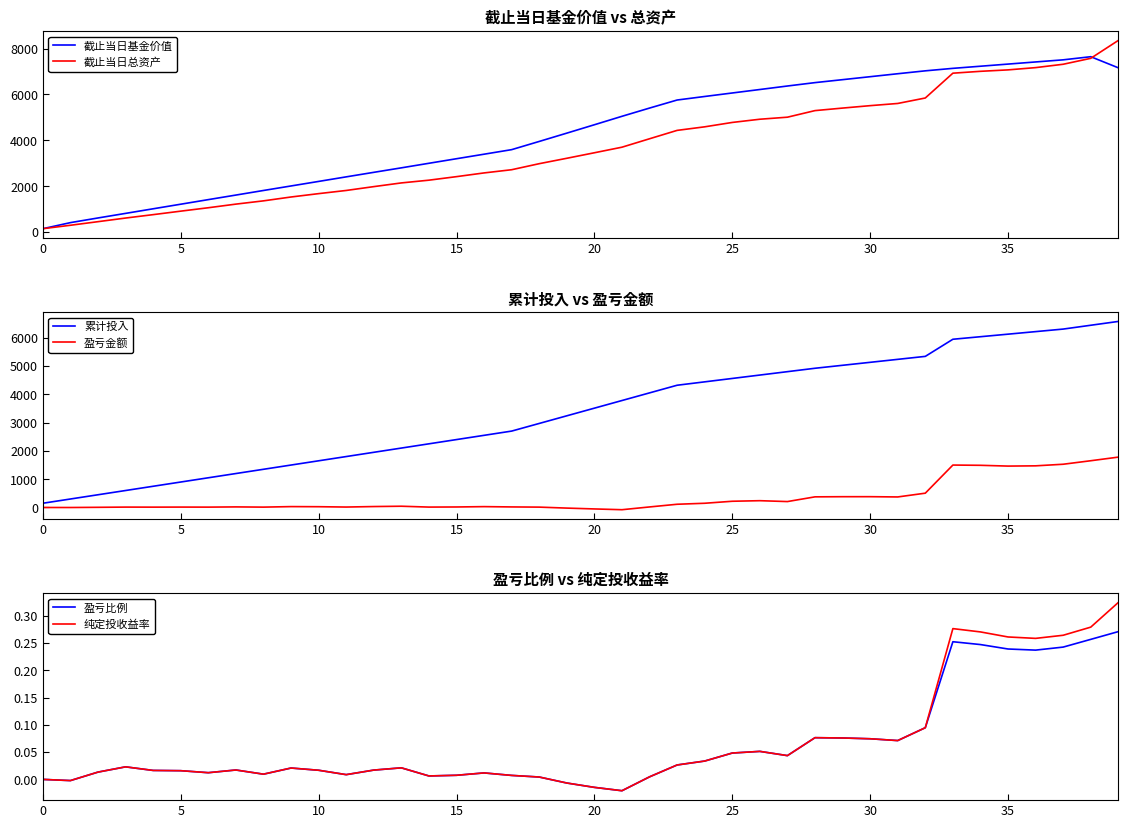

True or false: 盈亏金额 and 累计投入 intersect in this chart.

False